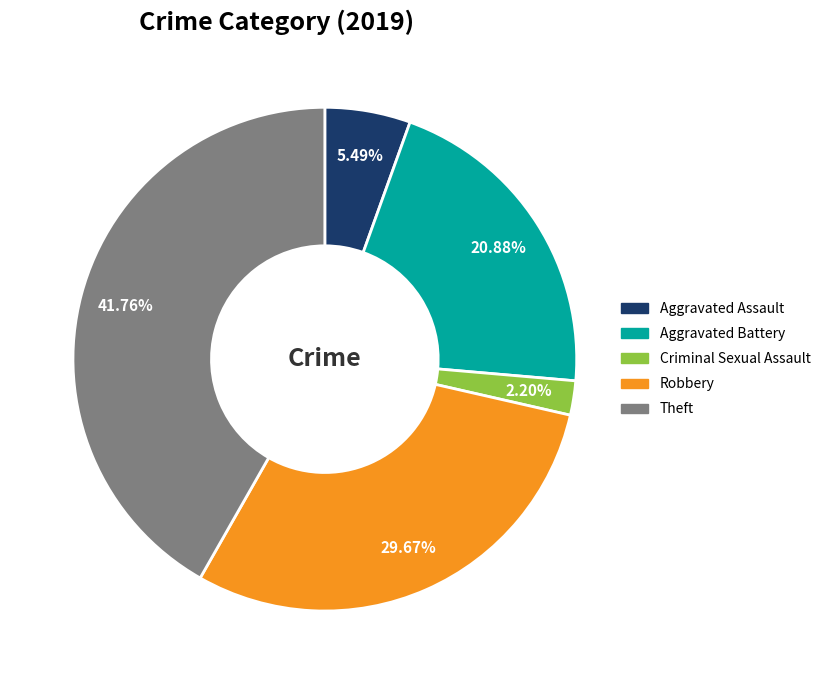

Does any single category account for the majority?

No